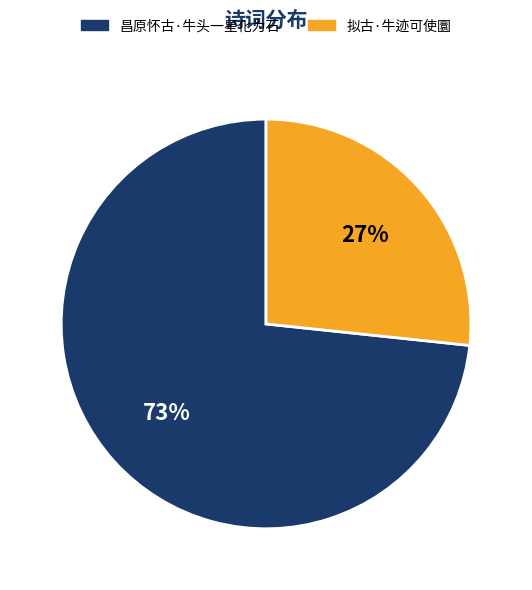

To the nearest percent, what is the combined percentage of 拟古·牛迹可使圜 and 昌原怀古·牛头一星化为石?

100%